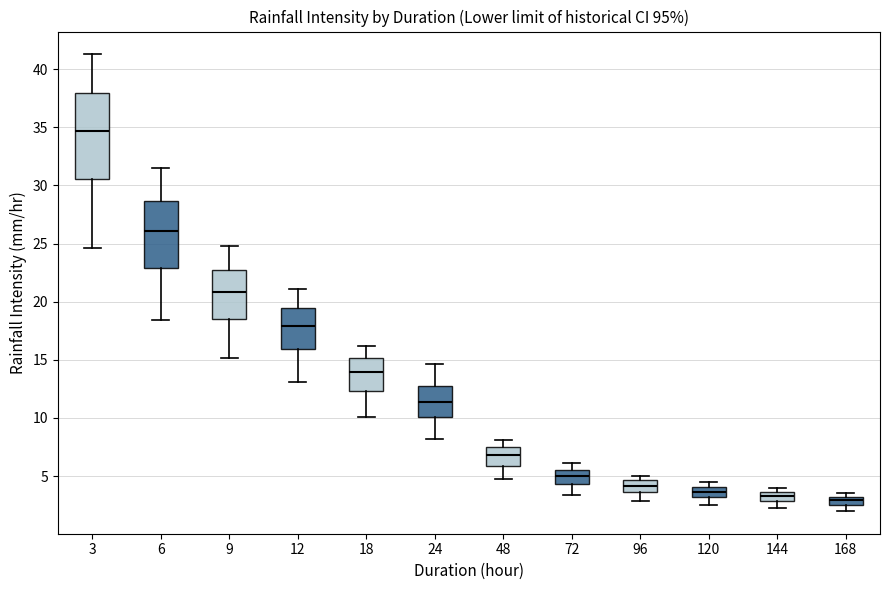

Where does the upper whisker of the box at x = 3 end on the y-axis? The values are not printed on the chart, so give them approximately, as read against the axis.

41.5